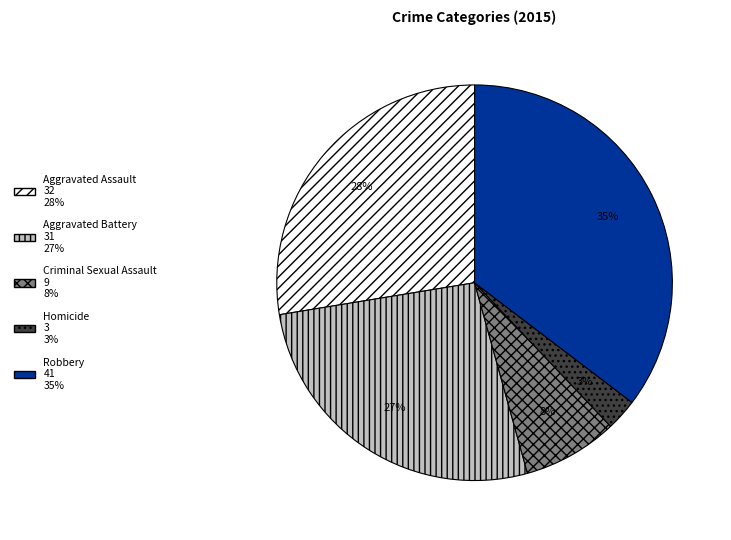

Which category has the biggest portion of the pie?

Robbery